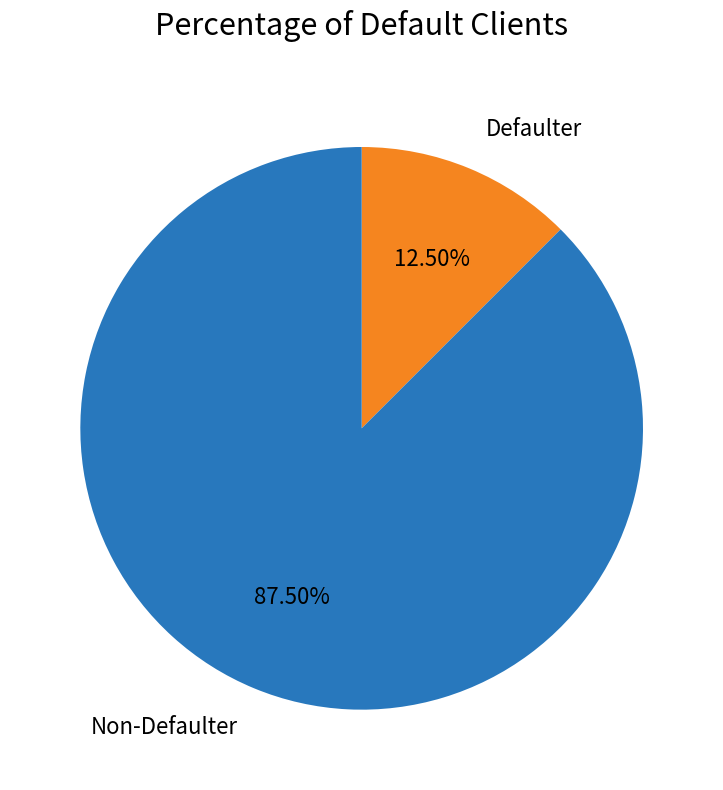

Rank the categories by value from highest to lowest.

Non-Defaulter, Defaulter